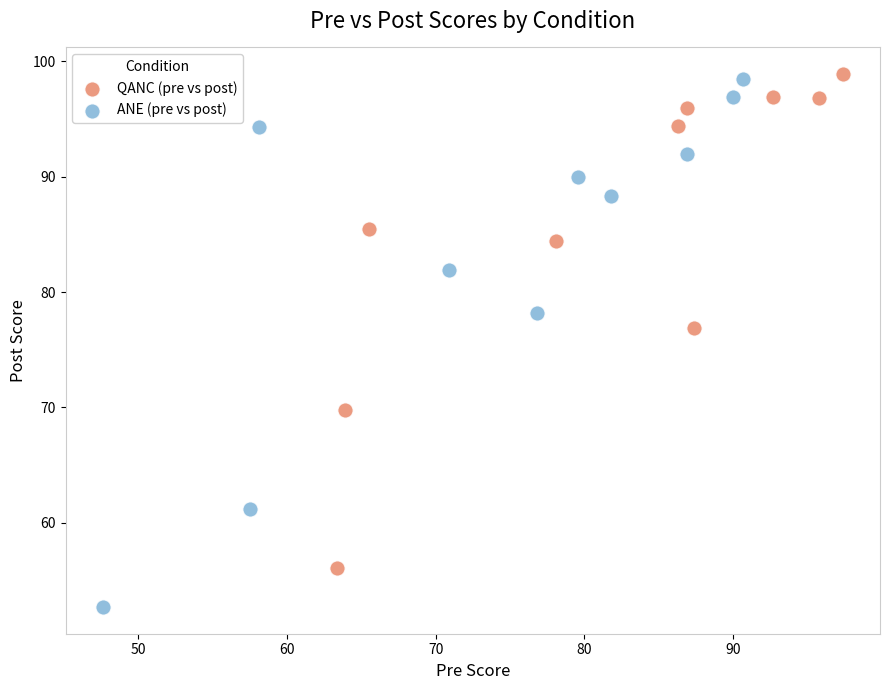

Which series reaches the minimum Y coordinate?

ANE (pre vs post)